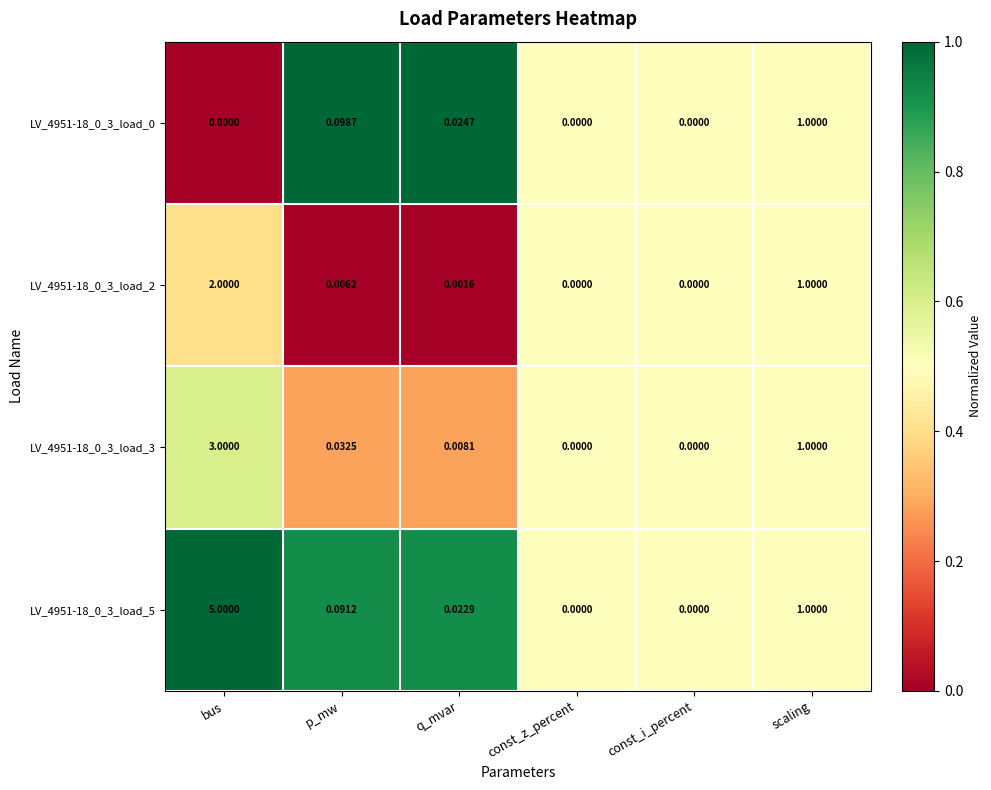

At which category is the sum across all series the highest?

bus